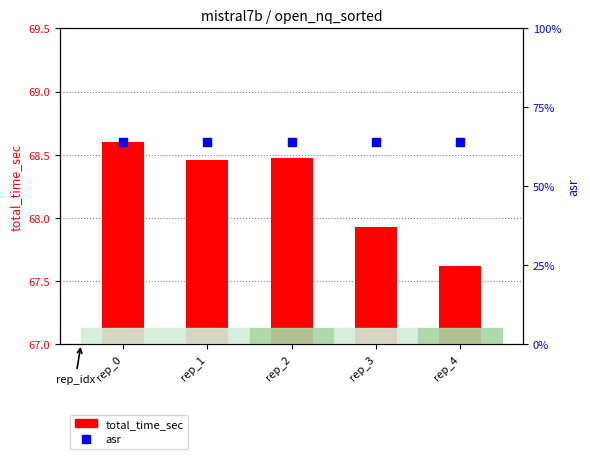

What is the total value across all series at rep_3?

68.6